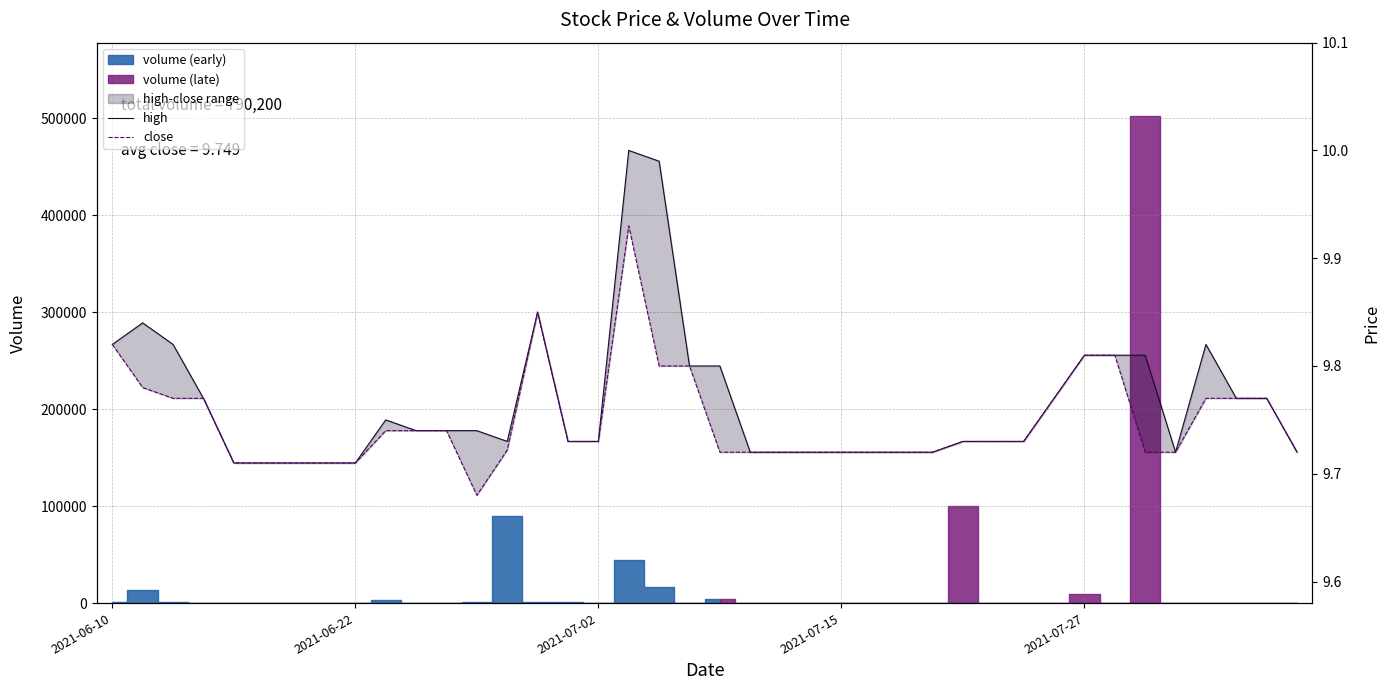

Rank the categories by close value from lowest to highest.

12, 2021-07-27, 5, 6, 7, 8, 20, 21, 22, 23, 24, 25, 26, 27, 34, 35, 39, 13, 15, 16, 28, 29, 30, 9, 10, 11, 2021-07-02, 2021-07-15, 31, 36, 37, 38, 2021-06-22, 18, 19, 32, 33, 2021-06-10, 14, 17